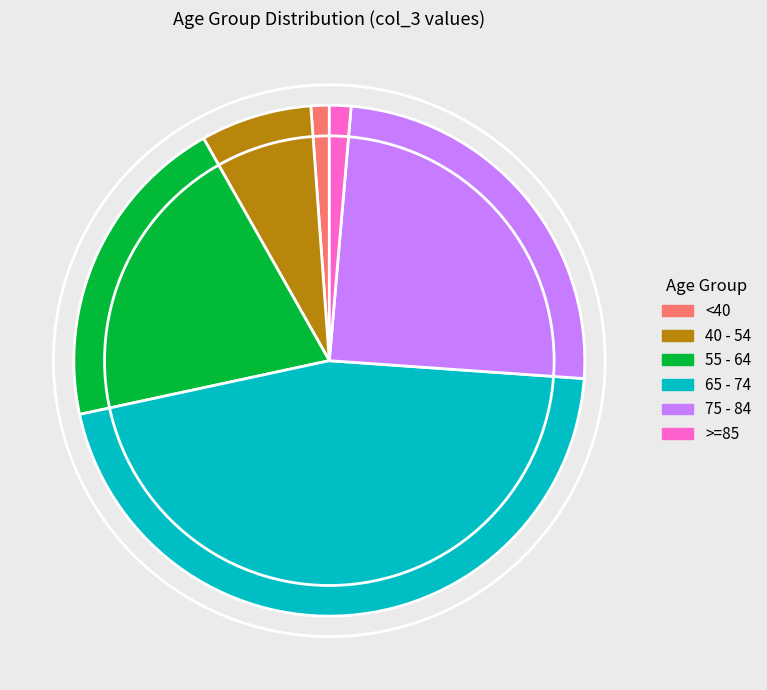

Is there a majority slice in this chart?

No